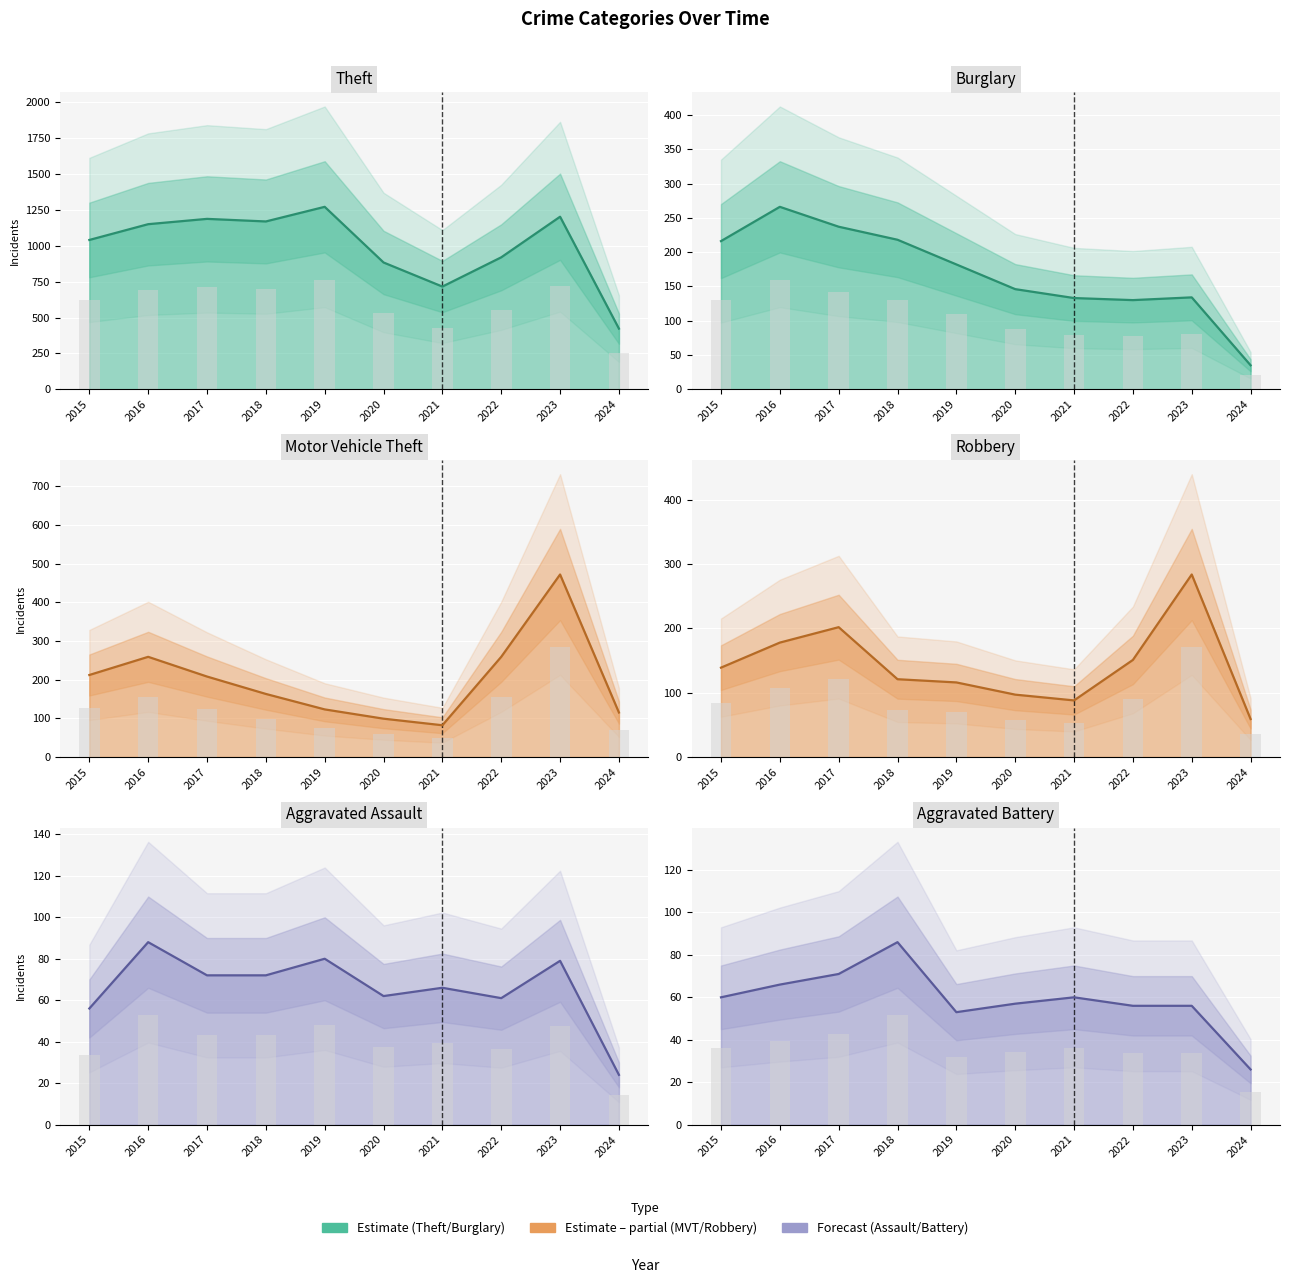

Does the chart contain stacked bars?

No